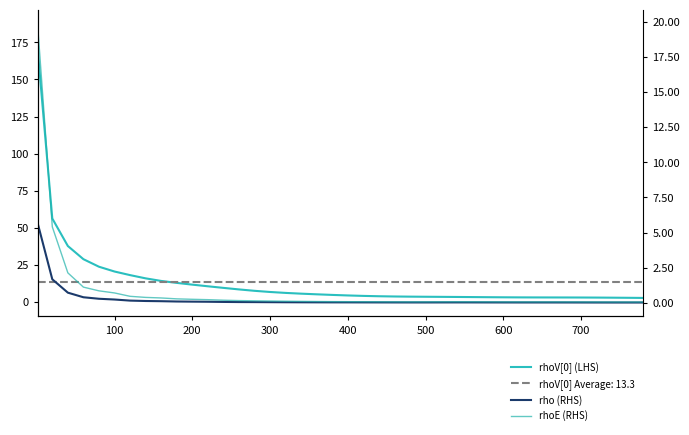

The value of rho (RHS) at 100 is 0.4. True or false?

False